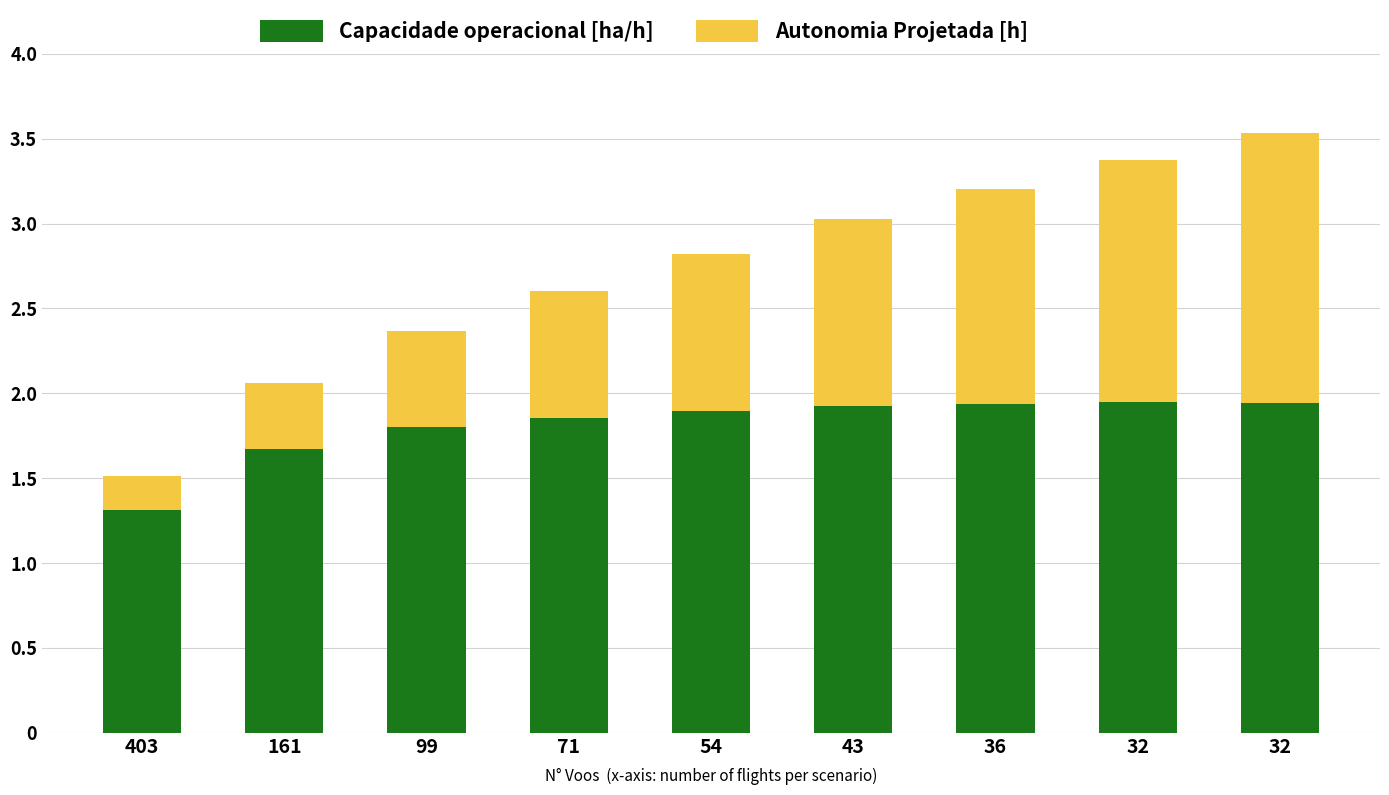

At how many categories does at least one series exceed 1?

9